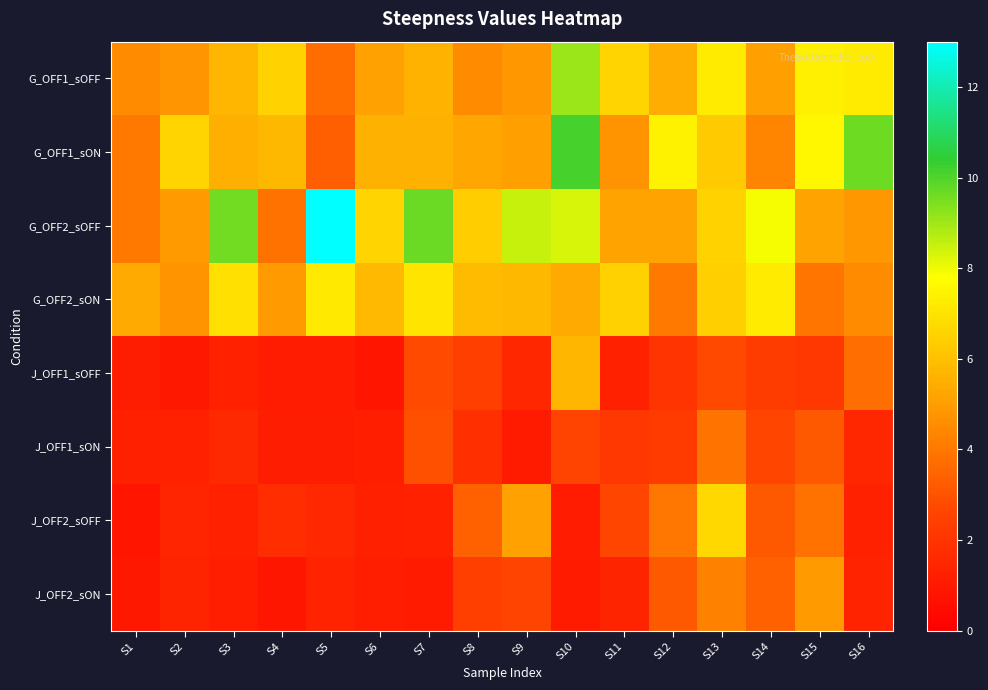

List the series in order of their peak value, highest first.

G_OFF2_sOFF, G_OFF1_sON, G_OFF1_sOFF, G_OFF2_sON, J_OFF2_sOFF, J_OFF1_sOFF, J_OFF2_sON, J_OFF1_sON